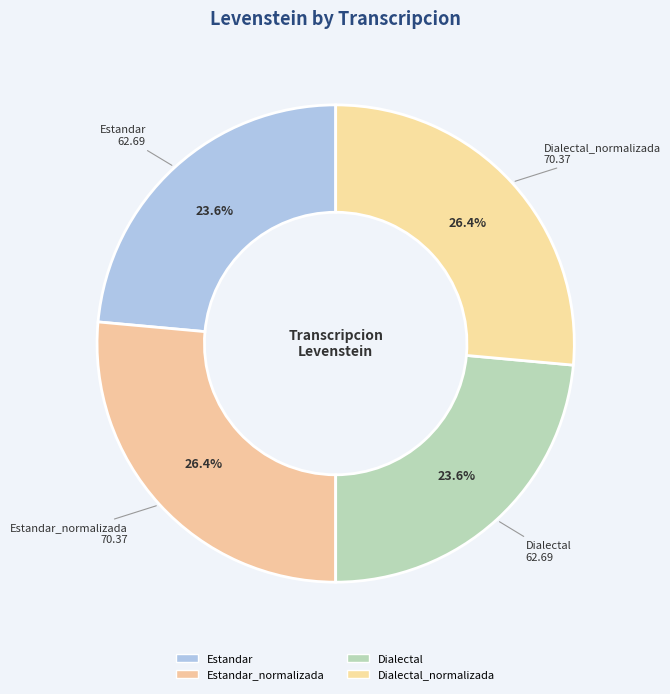

How many segments does this pie chart have?

4